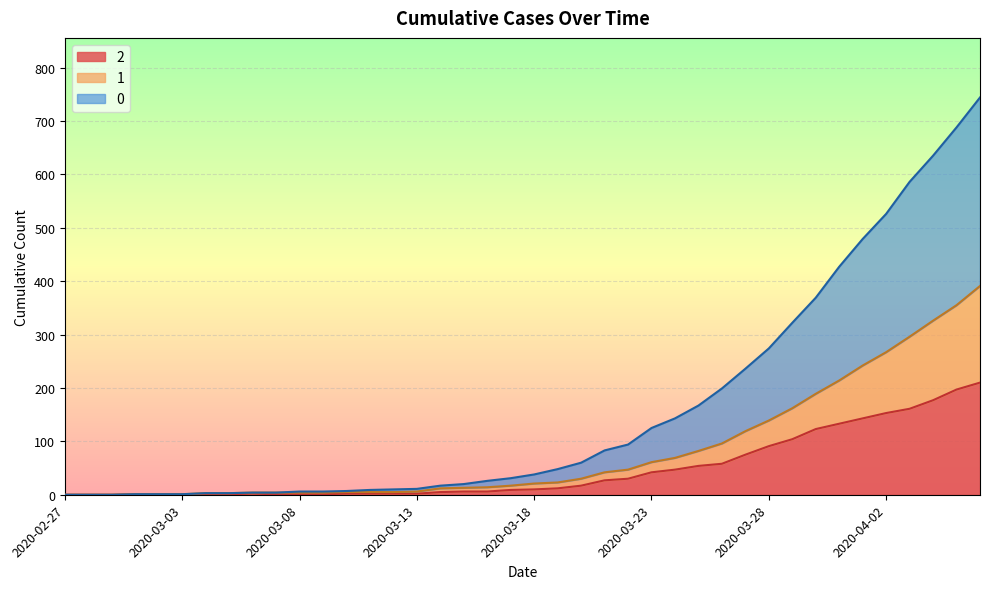

What is the label of the 7th point from the left?

2020-03-04